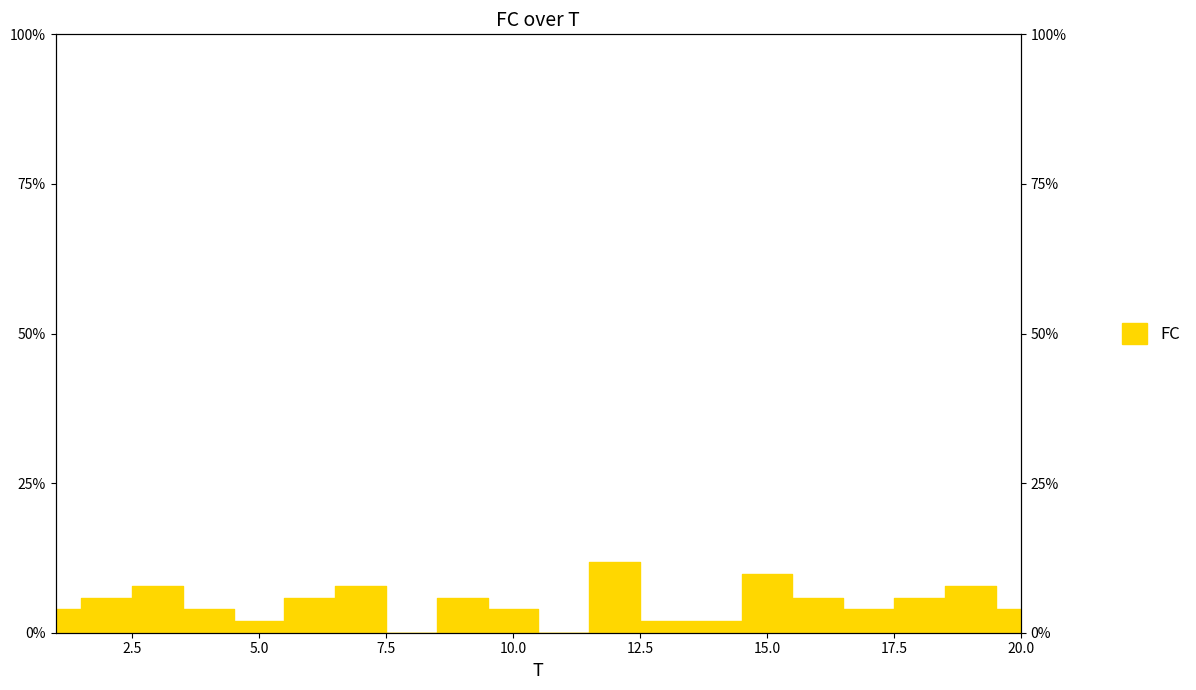

How many interior local valleys (lower than both neighbors) does the data have?

4